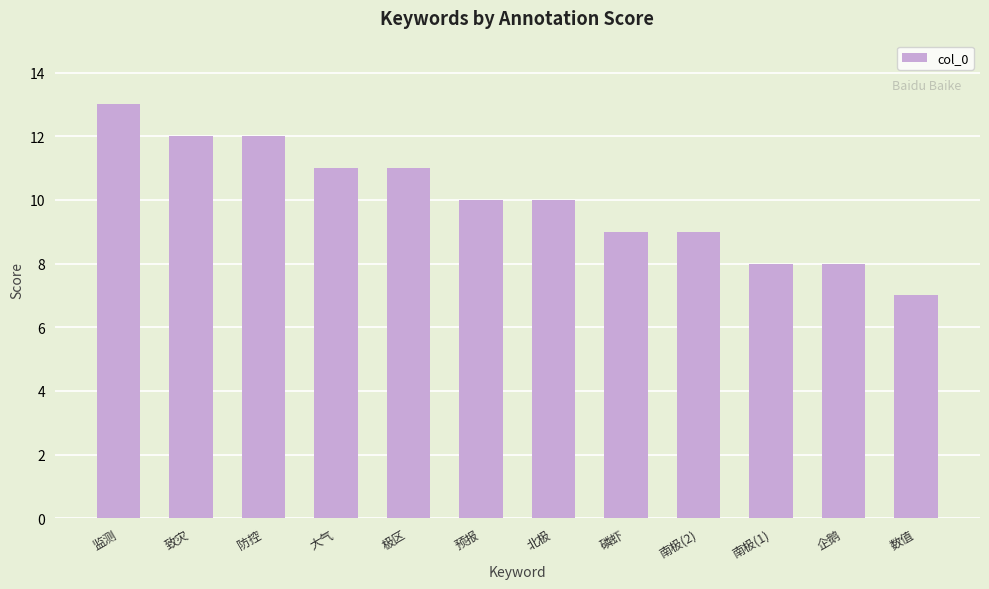

Is it true that the value at 南极(1) is 3?

False